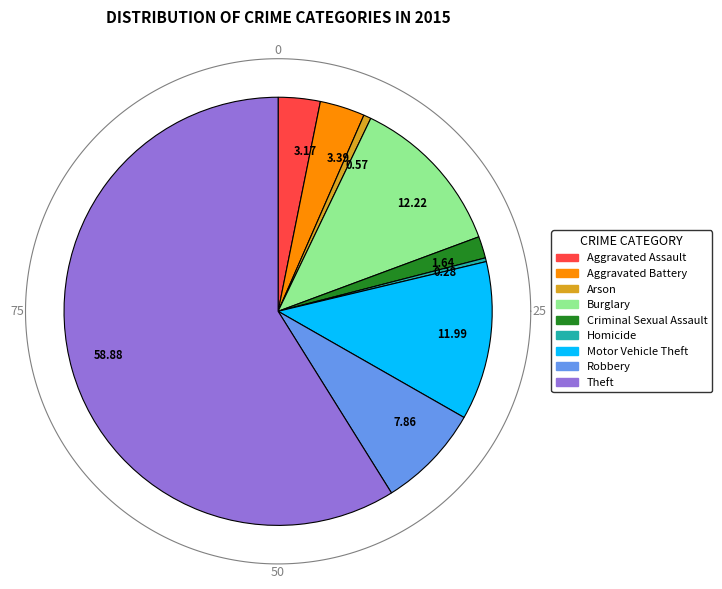

Is there a majority slice in this chart?

Yes